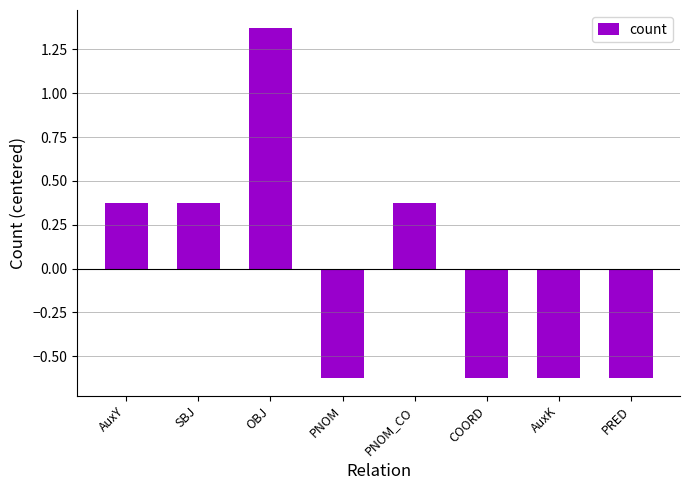

Count the values in the range 0 to 1.

3